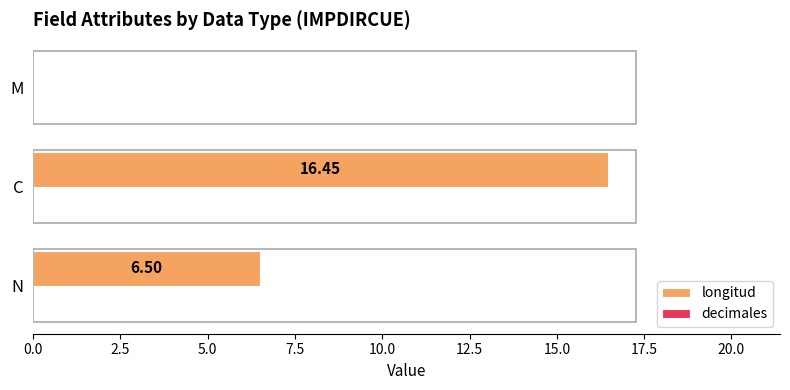

What is the change in value from N to M?

-6.5